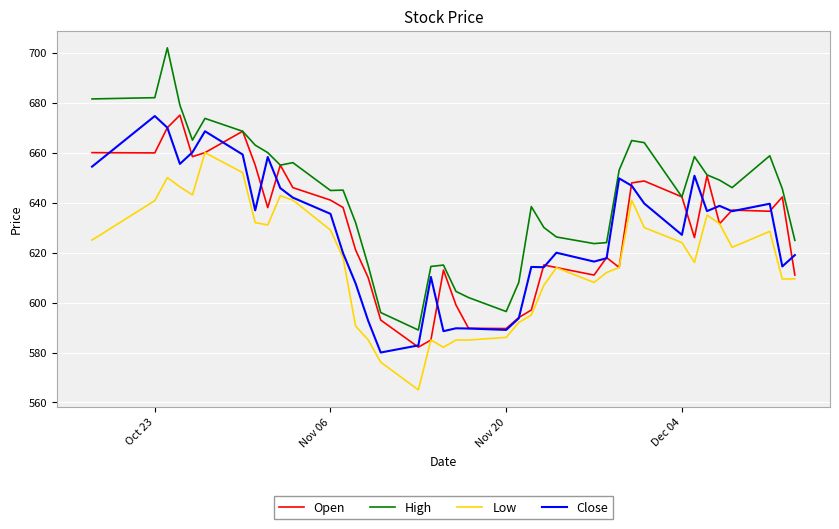

Which series has the largest total across all categories?

High